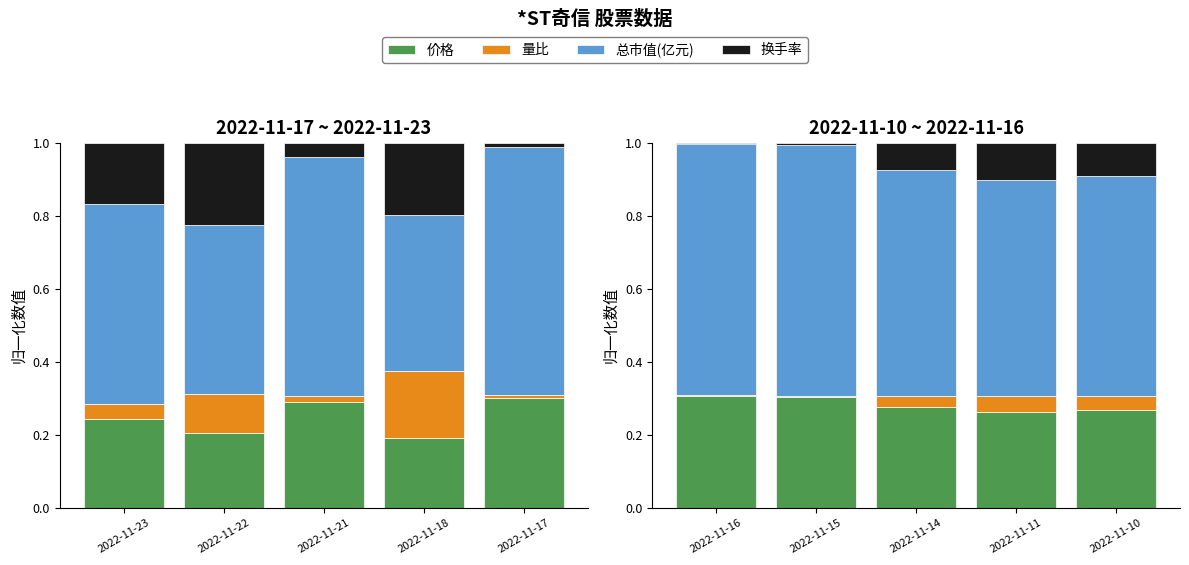

List the series in order of their peak value, highest first.

总市值(亿元), 价格, 换手率, 量比